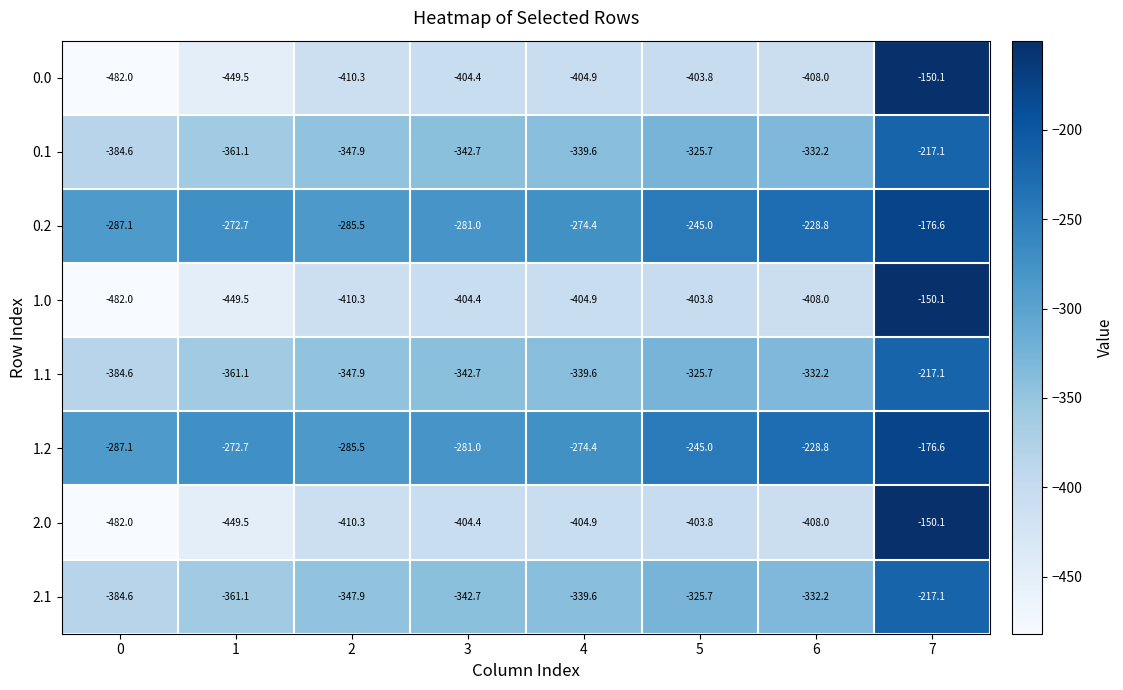

At which label does 0.2 first exceed -272?

5